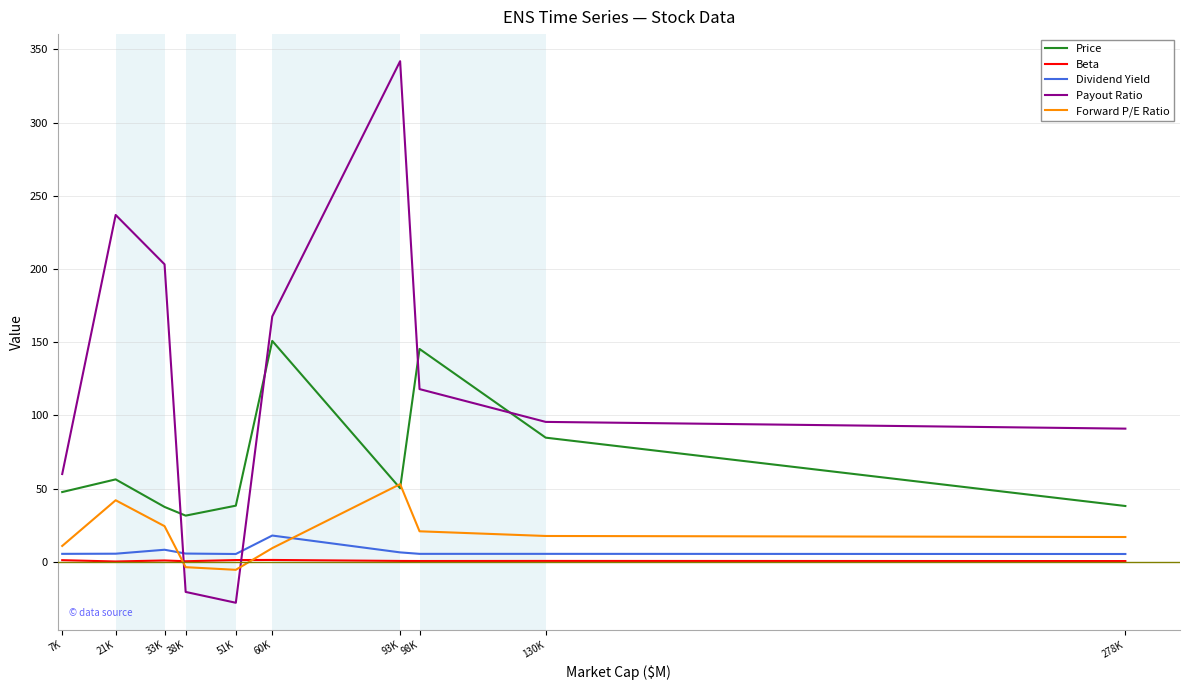

How many times do Forward P/E Ratio and Price cross each other?

2